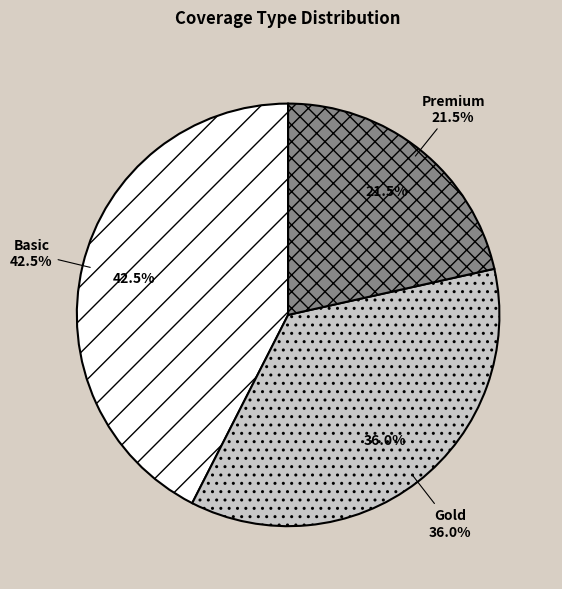

Is there any slice that represents more than half of the pie?

No